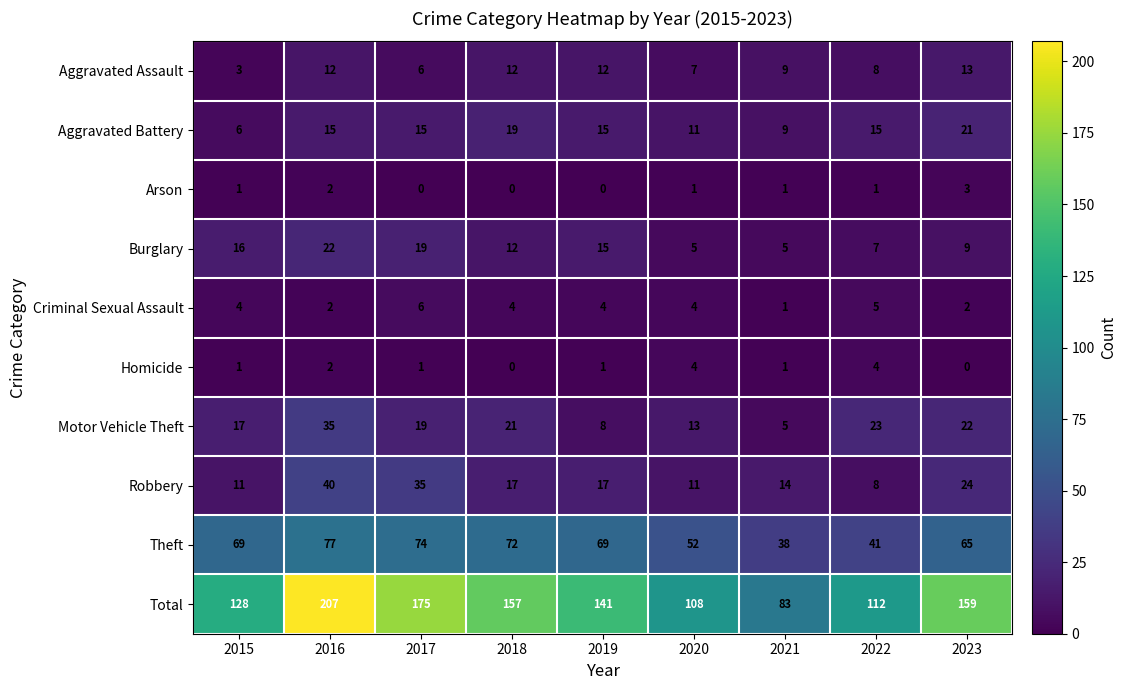

What value does the Aggravated Assault series have at 2021?

9